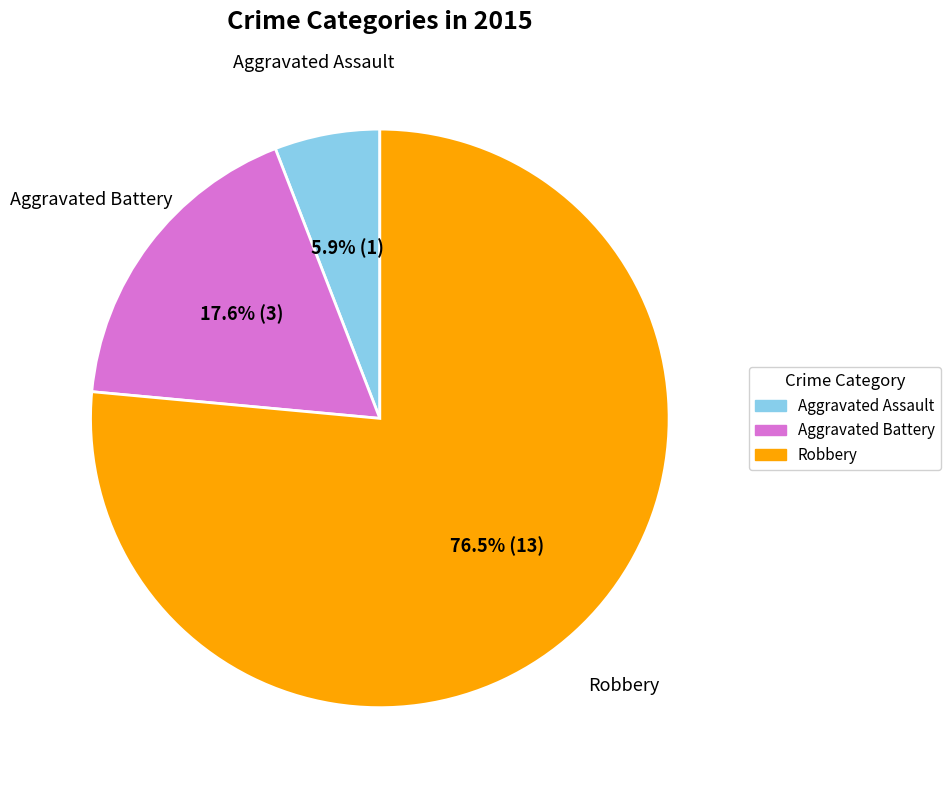

What portion of the pie excludes Robbery?

23.5%